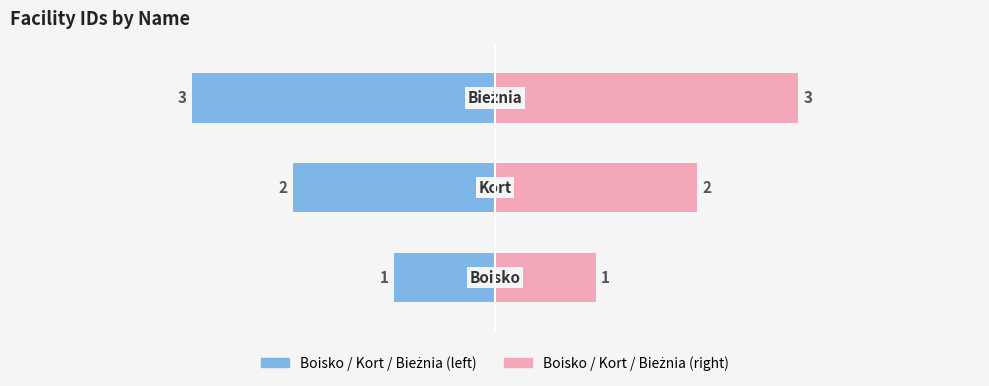

Count the number of categories in the chart.

3